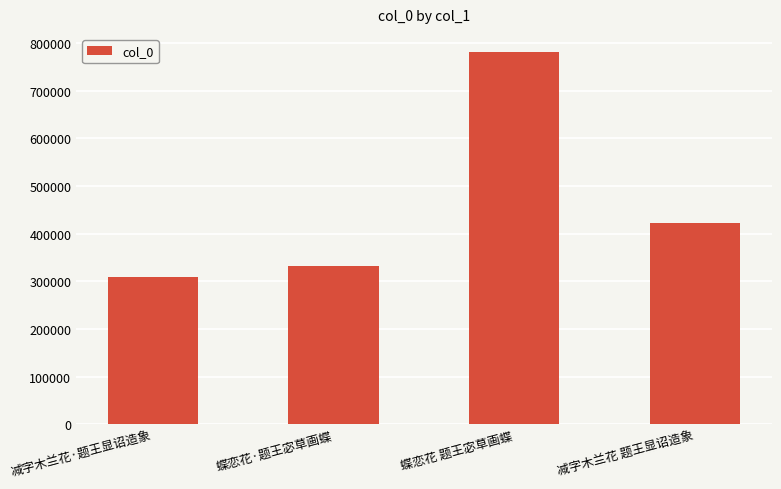

How many series are shown in this chart?

1